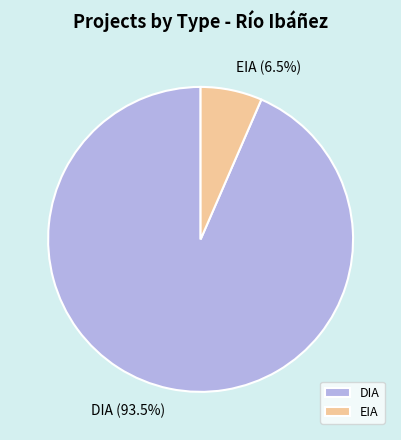

What is the ratio of the value at EIA to the value at DIA?

0.1